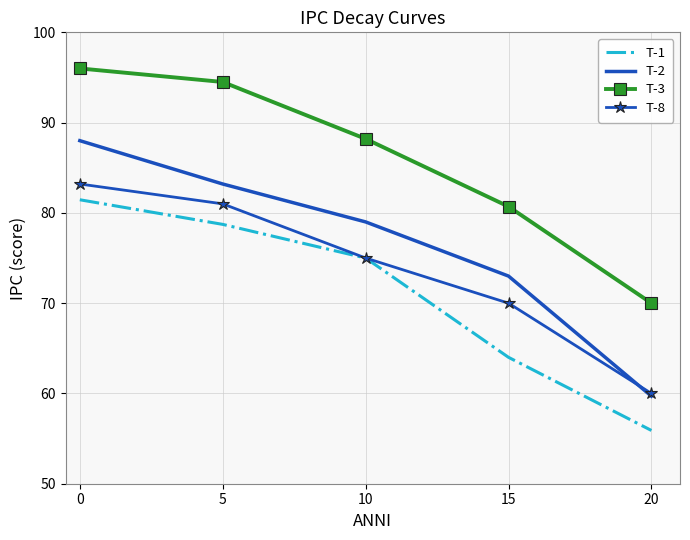

After their last crossing, which series has the higher values: T-2 or T-8?

T-8